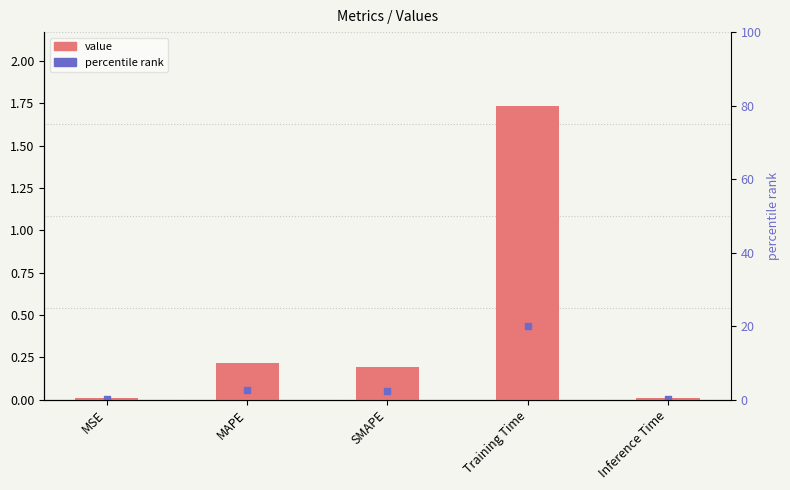

What is the change in value from SMAPE to Inference Time?

-0.2